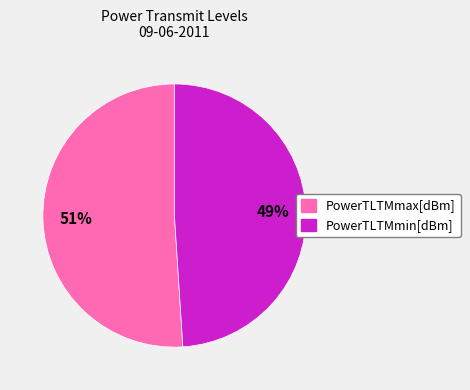

What is the ratio of the value at PowerTLTMmin[dBm] to the value at PowerTLTMmax[dBm]?

1.0